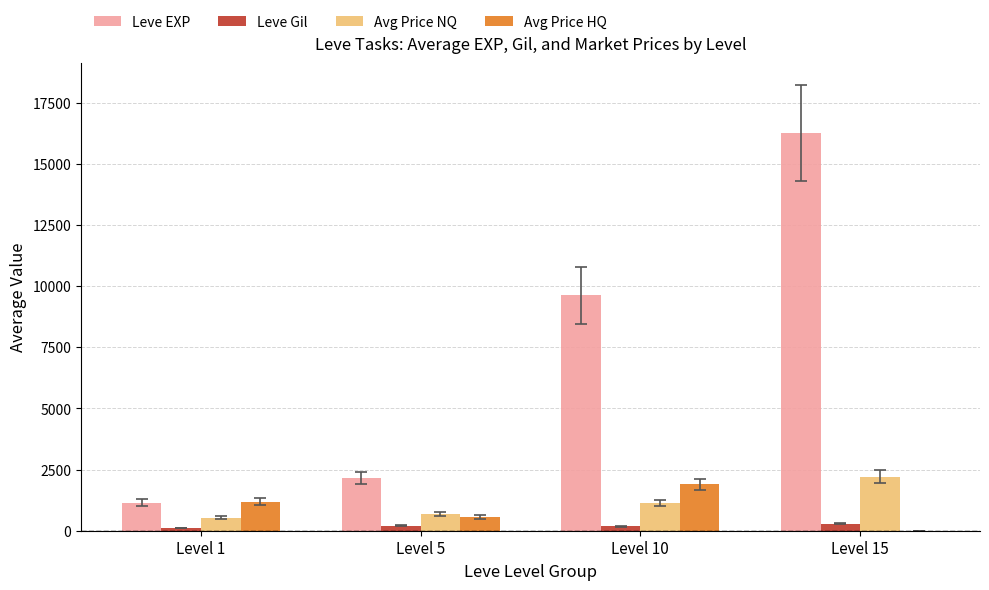

What is the maximum value shown in the chart?

16250.0